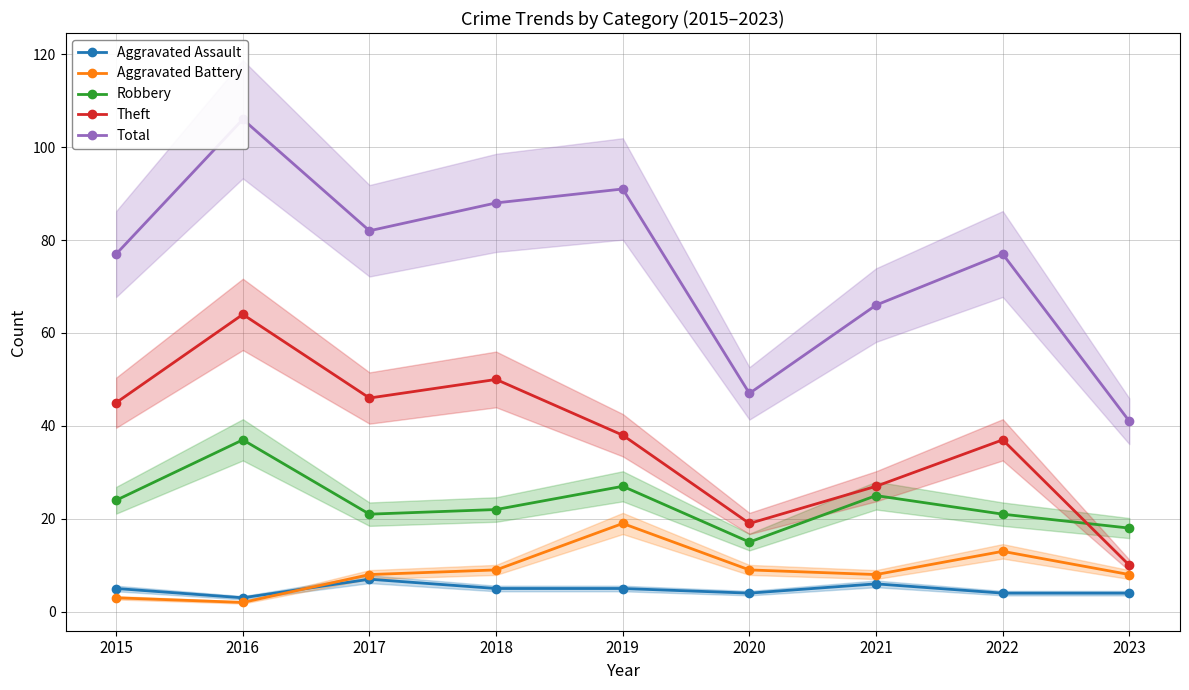

The value of Aggravated Battery at 2015 is 3. True or false?

True